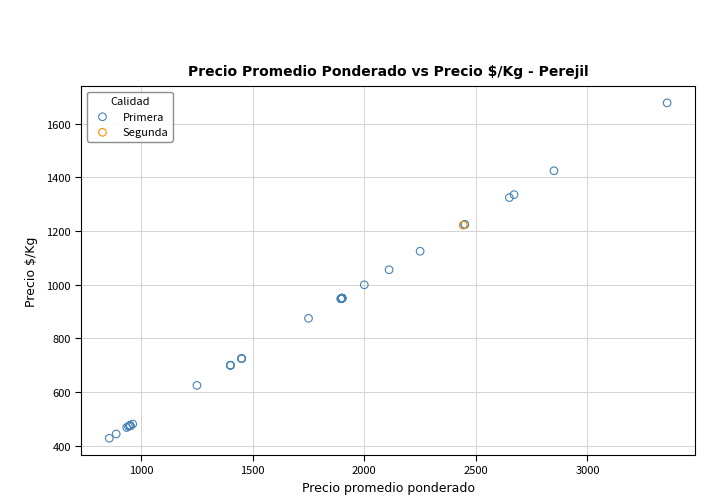

What are all the series names shown in the legend?

Primera, Segunda